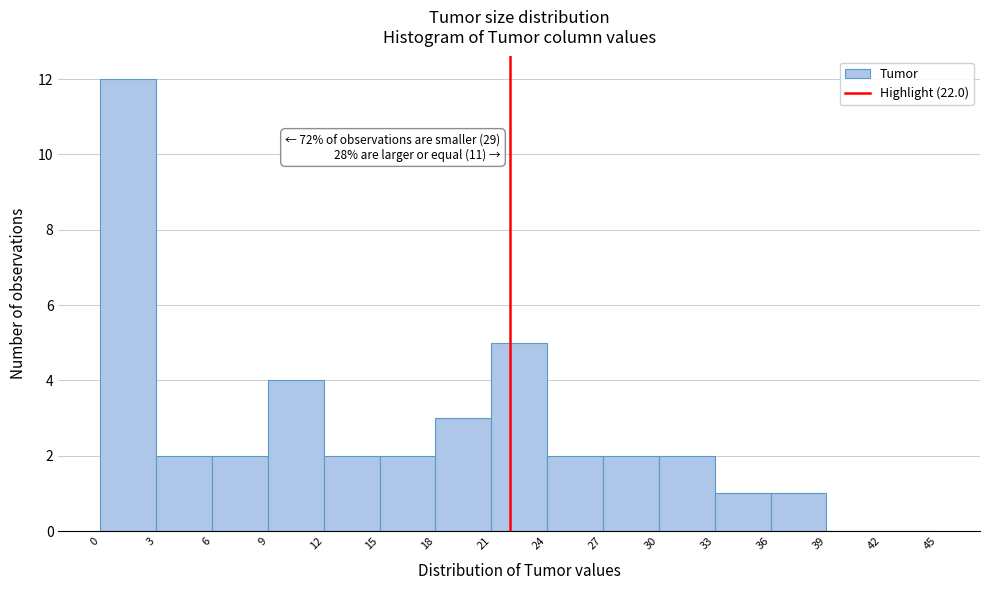

Over which range of the x-axis is the bar tallest?

0 to 3